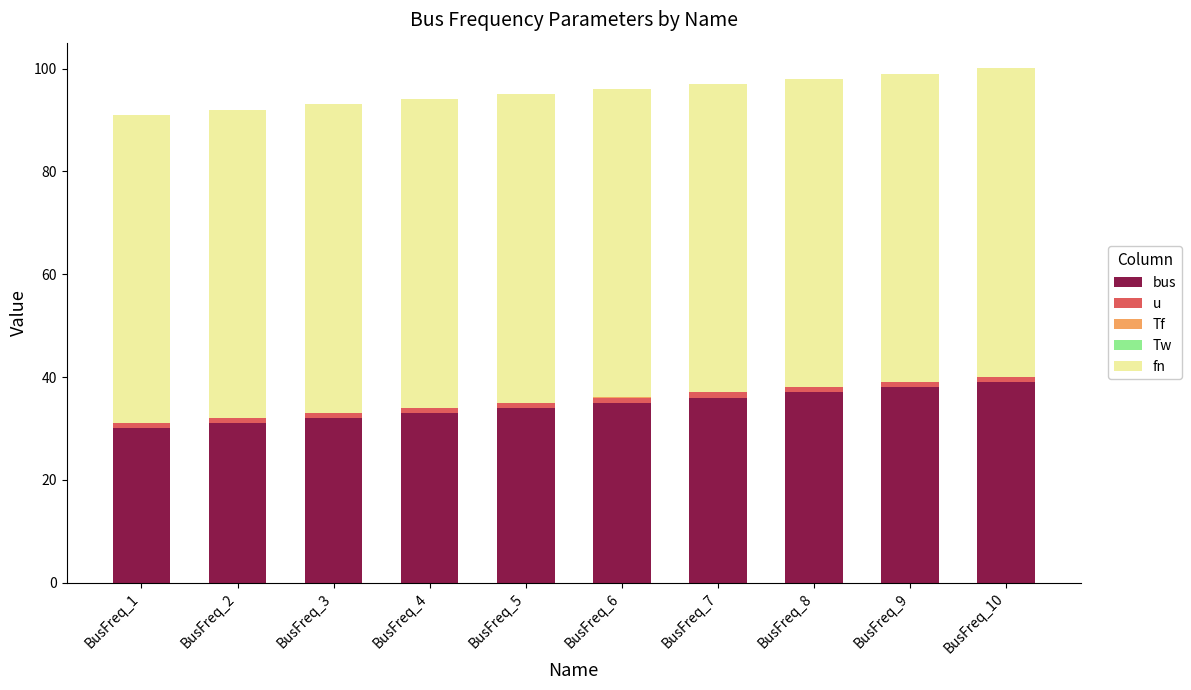

What is the highest value of the bus series?

39.0